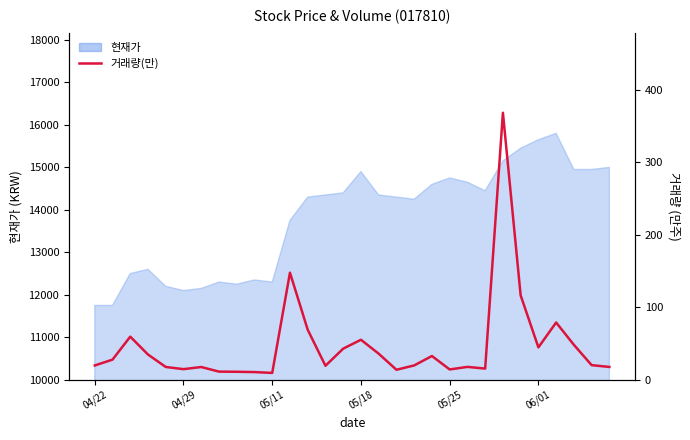

Count the number of categories in the chart.

30